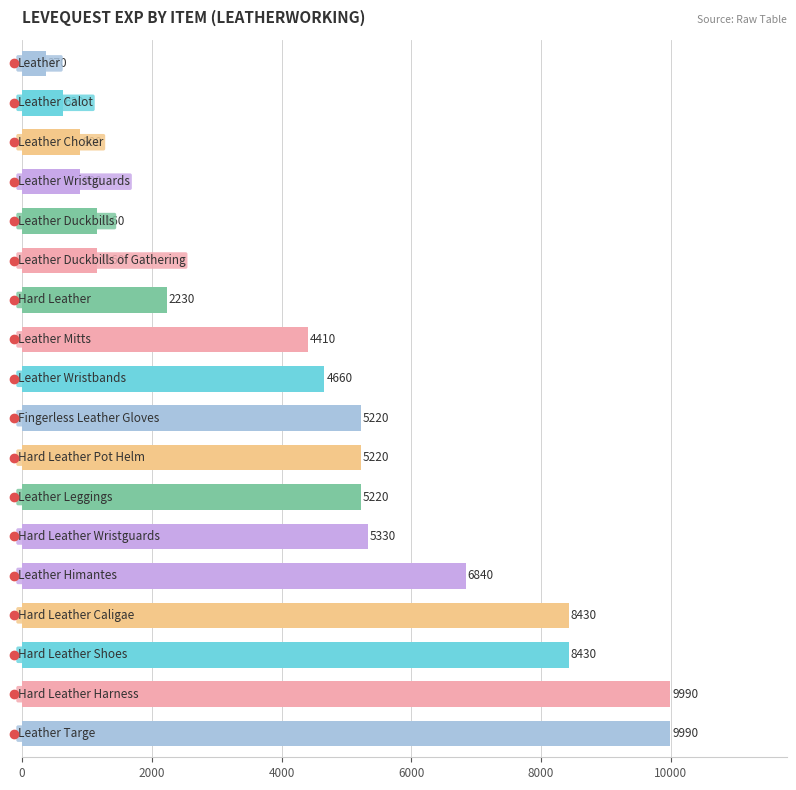

What is the greatest value displayed?

9990